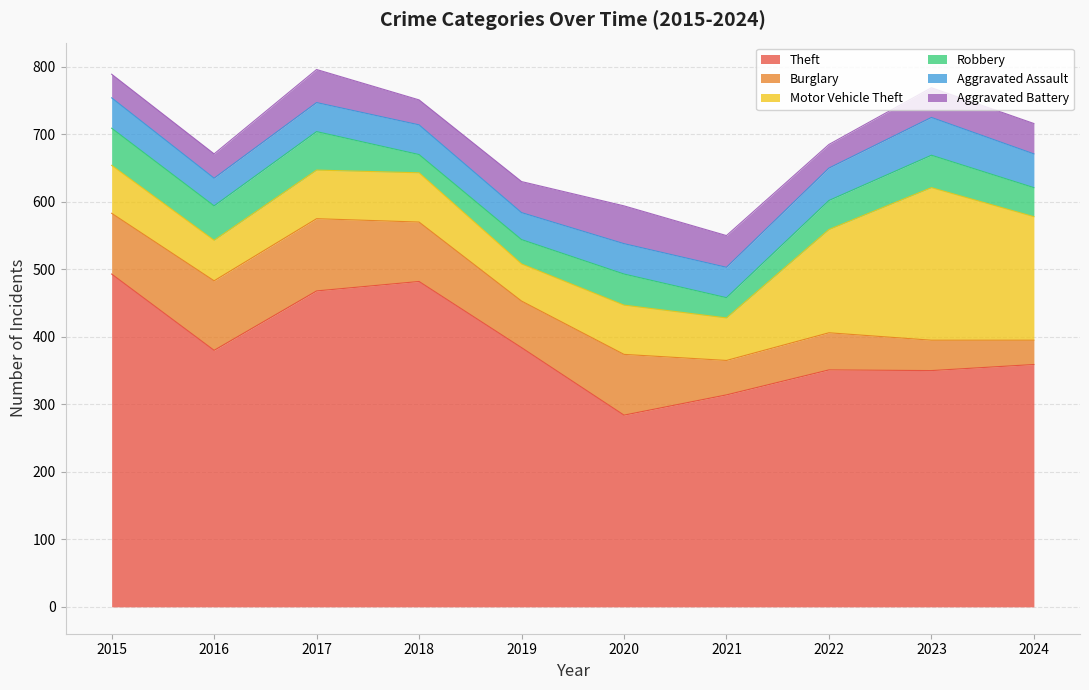

Reading left to right, extract all data points from this chart.

Theft: 493	380	468	482	384	284	314	351	350	359
Burglary: 90	103	107	88	69	90	51	55	45	36
Motor Vehicle Theft: 71	60	72	73	55	73	63	153	226	183
Robbery: 55	51	57	27	36	46	30	43	48	43
Aggravated Assault: 45	41	43	44	40	45	45	48	56	50
Aggravated Battery: 35	36	49	37	46	56	47	35	44	45